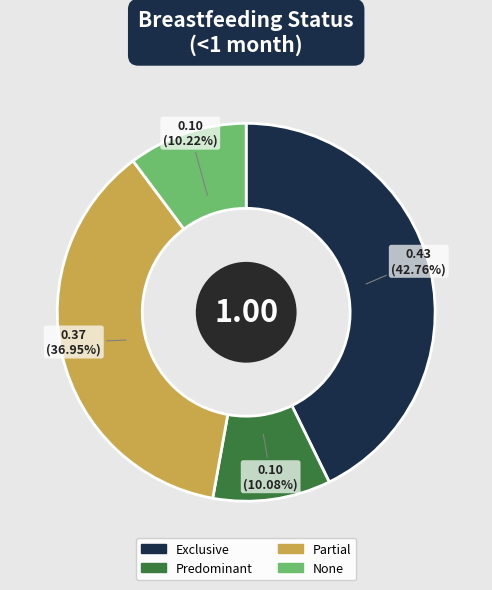

Count the number of slices in the pie.

4